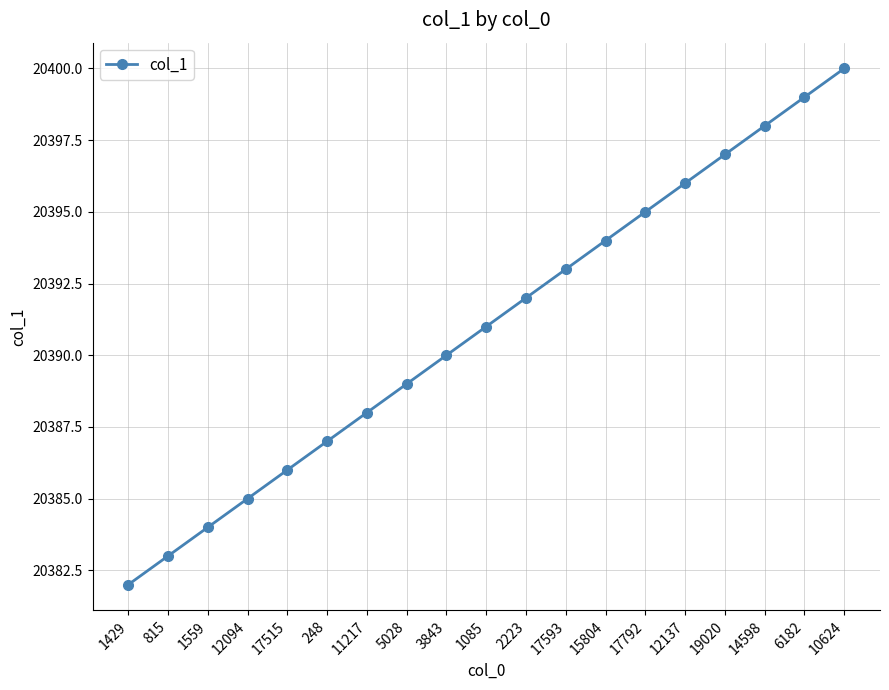

What is the label of the 7th point from the left?

11217